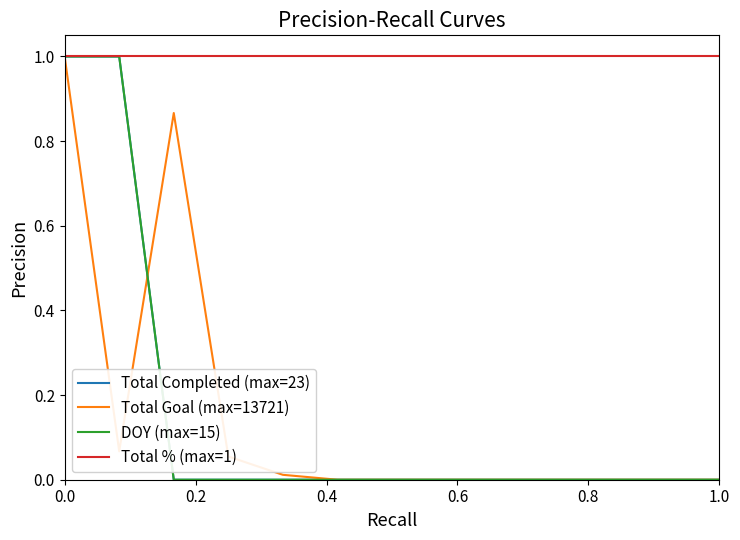

Does the chart display data point markers on the line(s)?

No